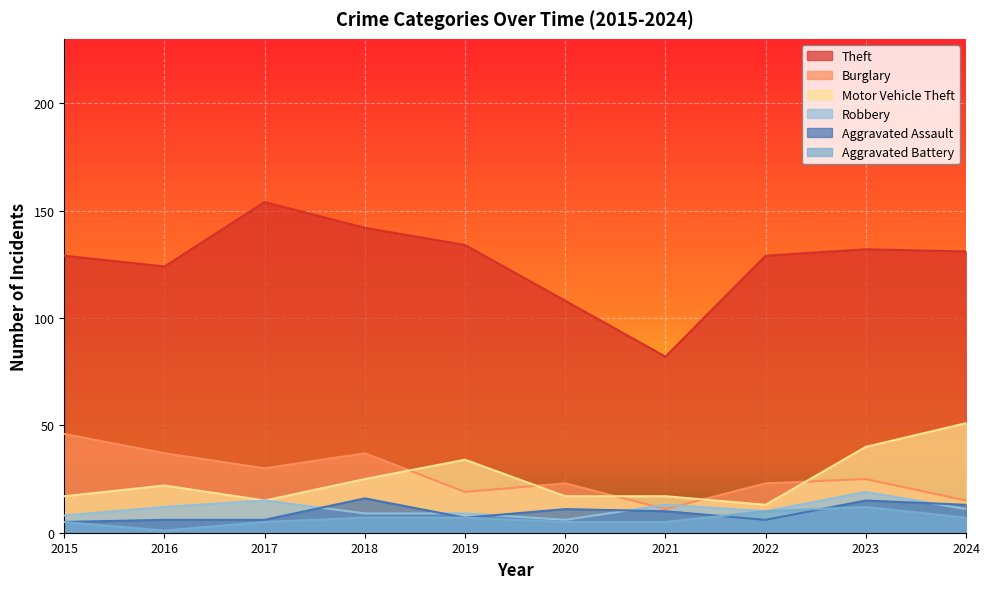

Is it true that Motor Vehicle Theft equals 9 at 2022?

False